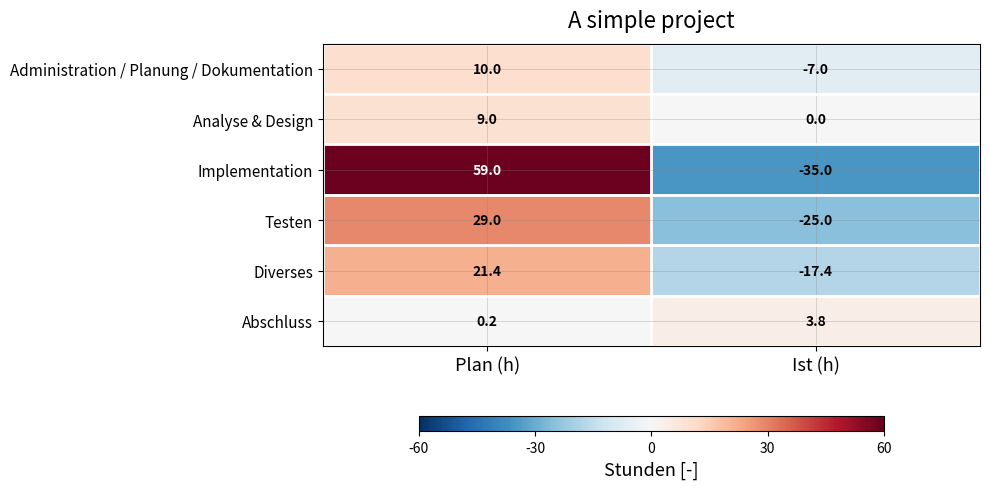

At which category does the chart reach its peak across all series?

Plan (h)